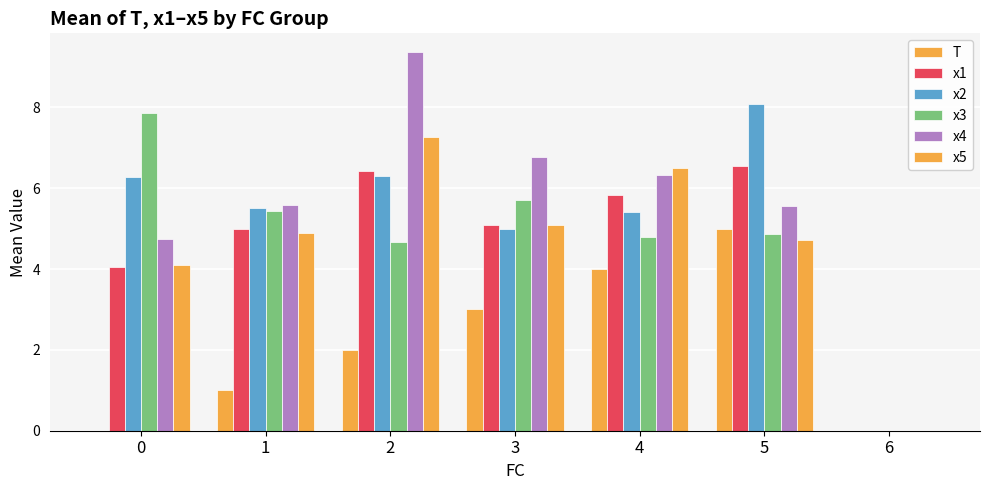

Which category has the highest value in the x5 series?

2